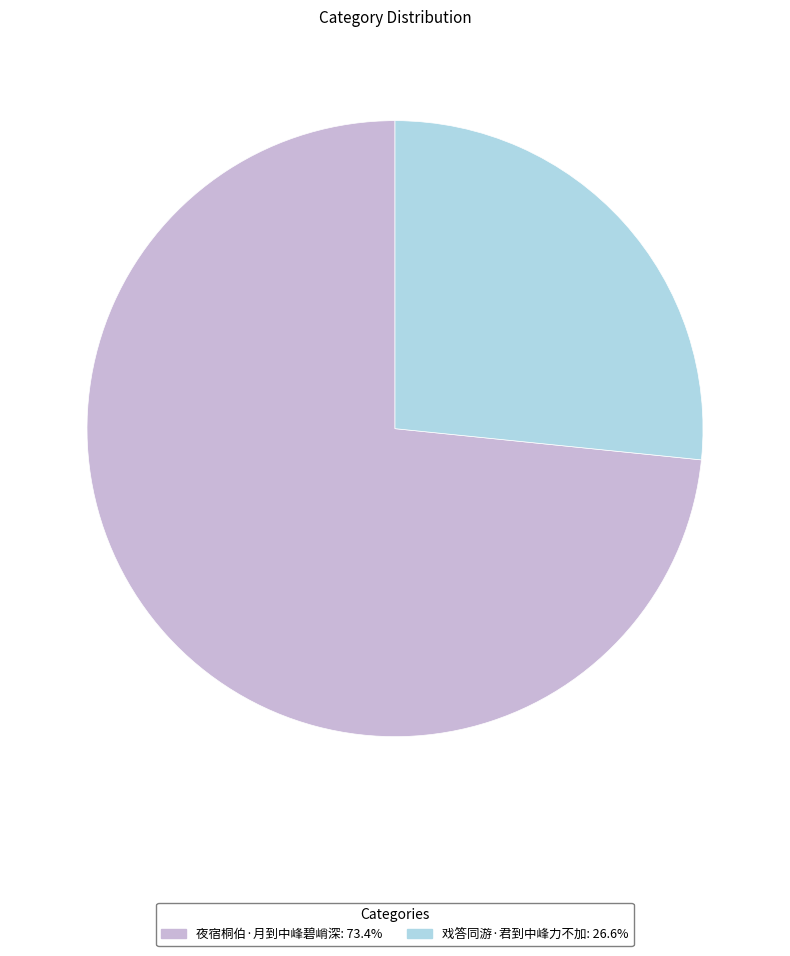

Do 戏答同游·君到中峰力不加: 26.6% and 夜宿桐伯·月到中峰碧峭深: 73.4% together represent more than half of the pie?

Yes